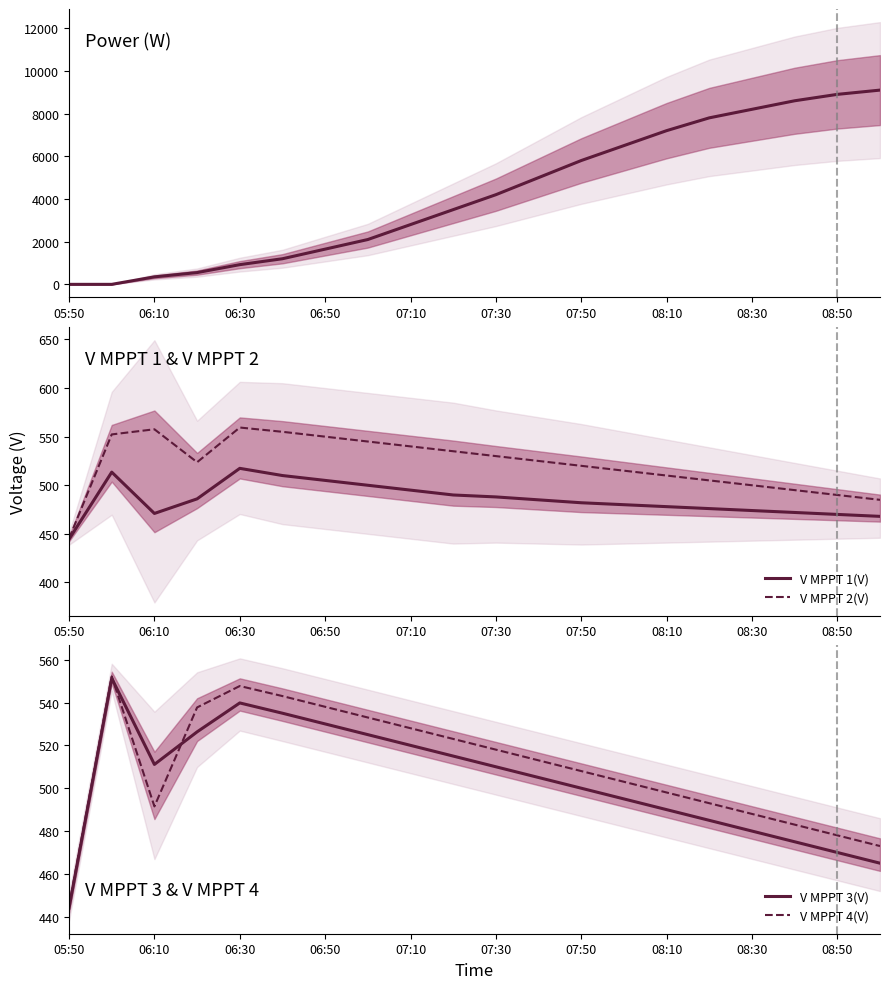

What value does the Power(W) series have at 13?

6500.0